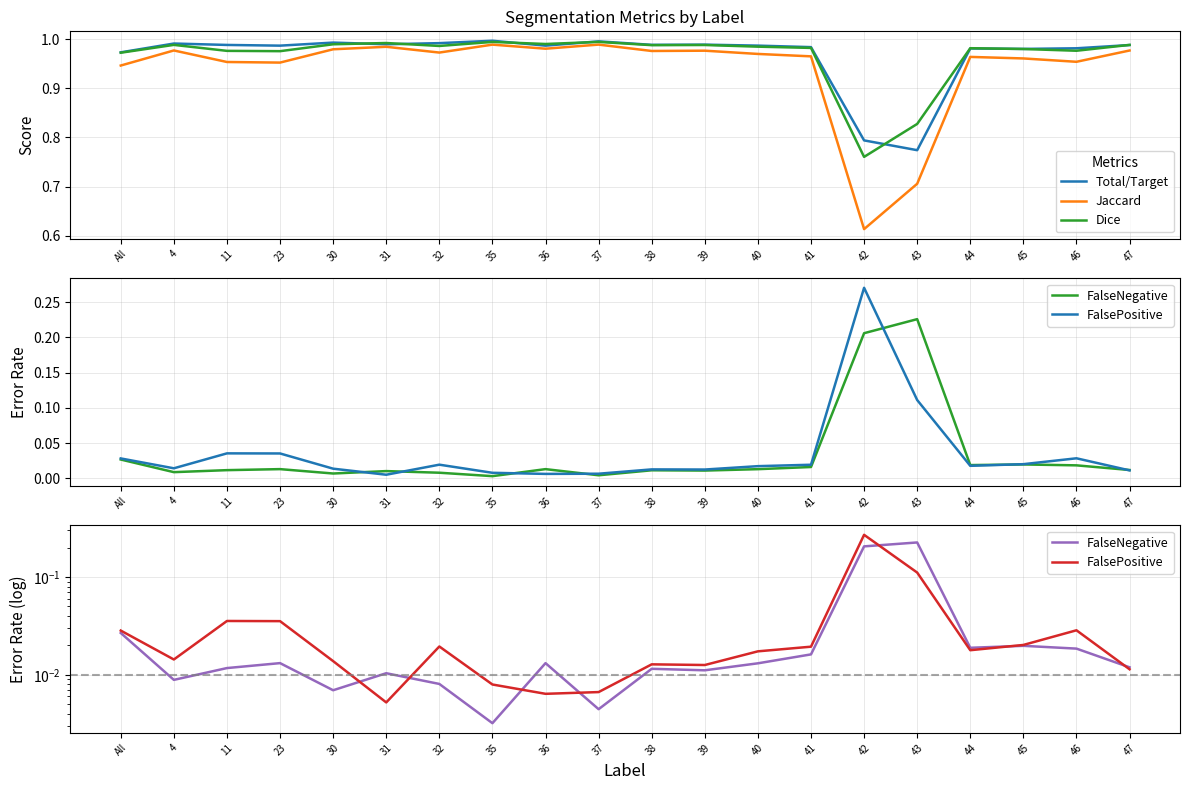

What is the maximum value shown in the chart?

1.0